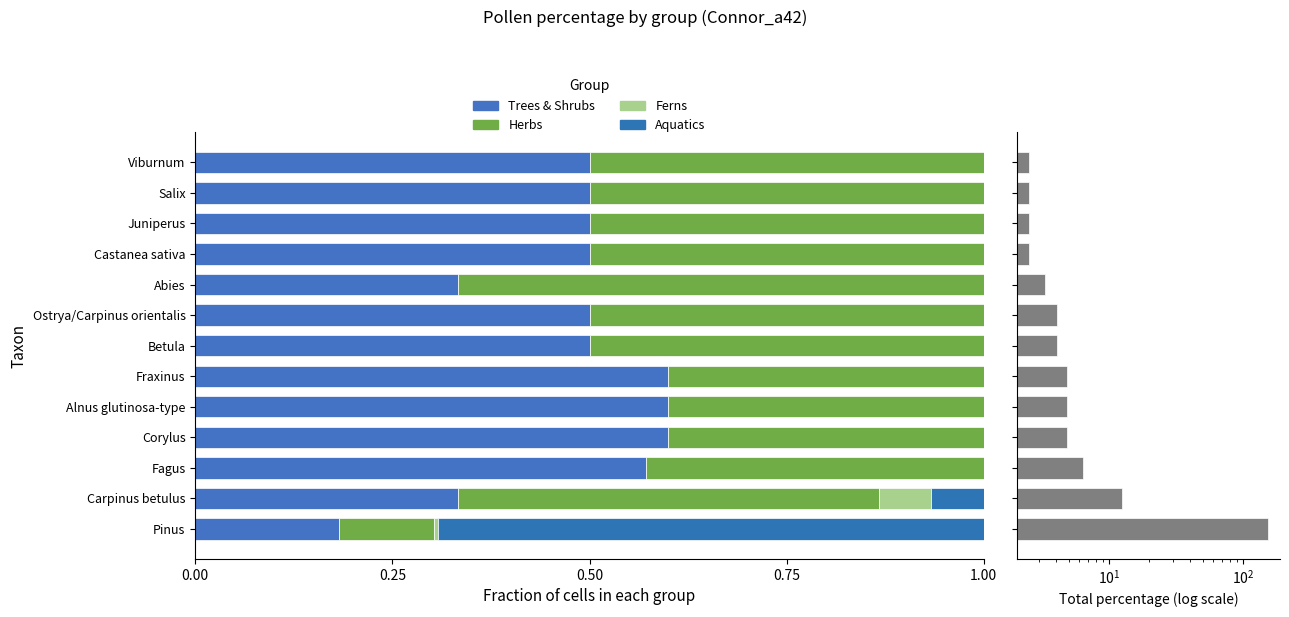

What value does the Trees & Shrubs series have at Fagus?

0.6